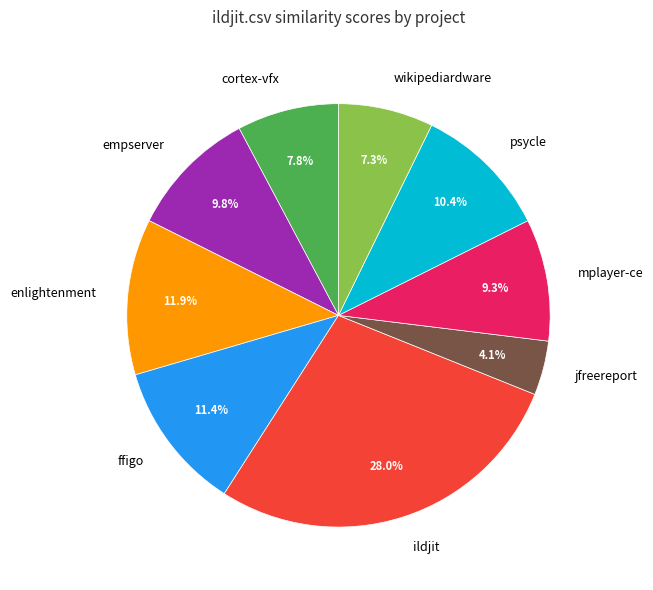

Rank the categories by value from highest to lowest.

ildjit, enlightenment, ffigo, psycle, empserver, mplayer-ce, cortex-vfx, wikipediardware, jfreereport